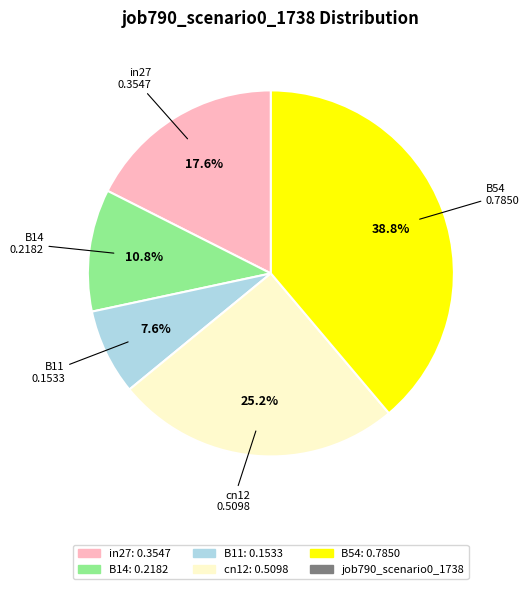

Is there a majority slice in this chart?

No